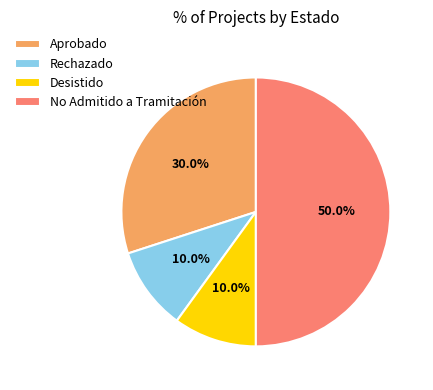

Approximately how many times larger is the value at Aprobado compared to Rechazado?

3.0